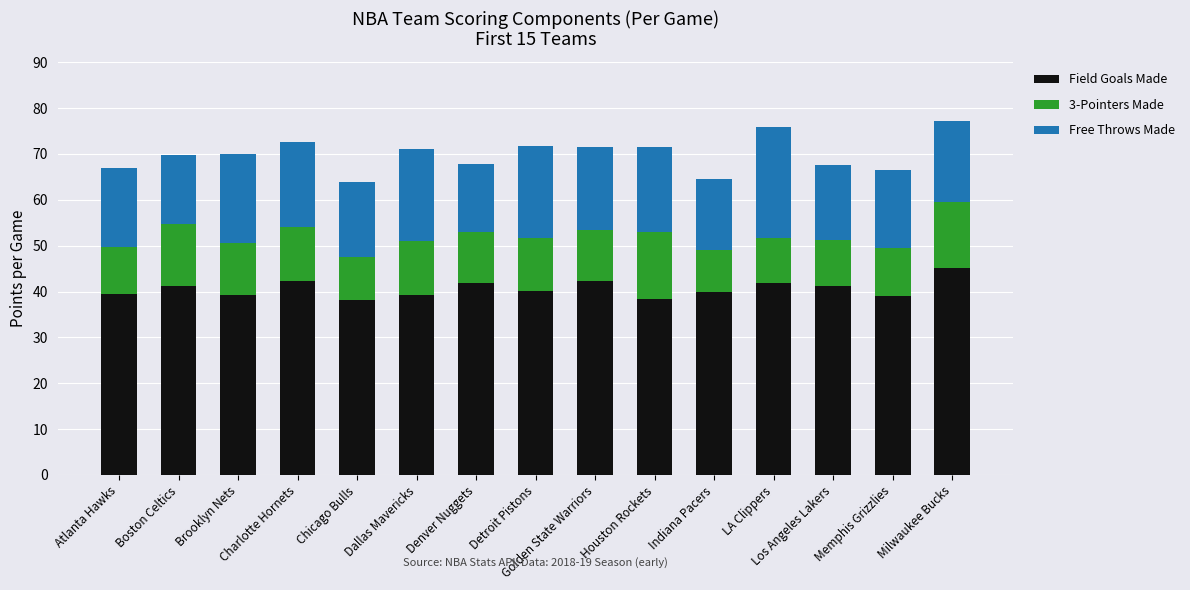

What is the highest value of the Field Goals Made series?

45.1